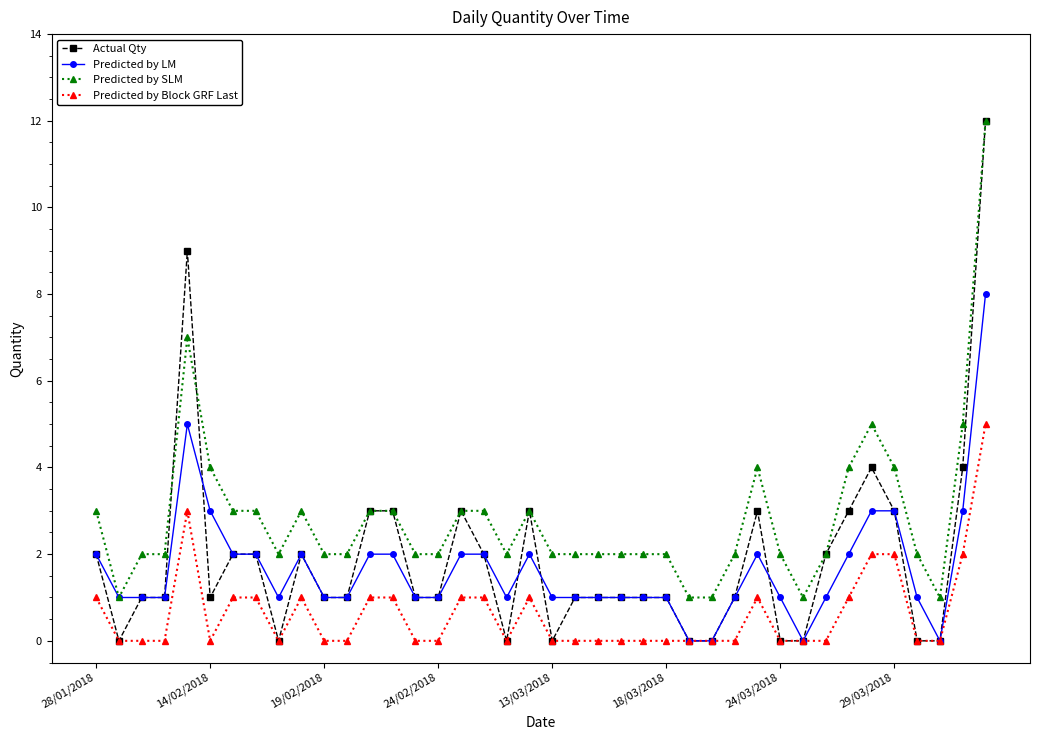

Which series has the widest spread of values?

Actual Qty